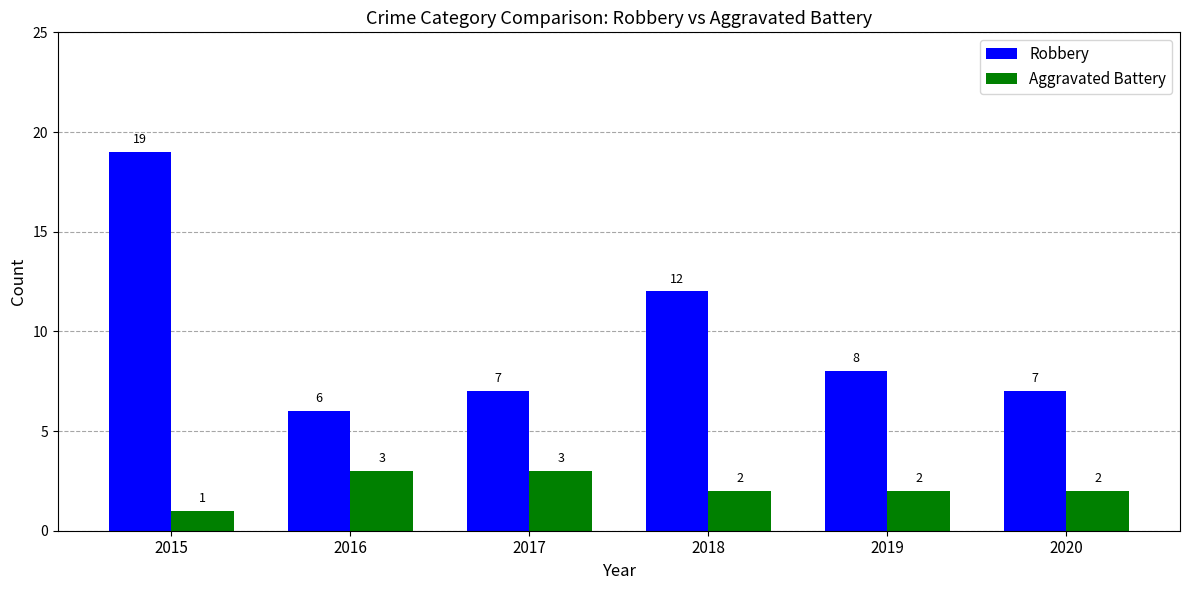

Reading right to left, extract all data points from this chart.

Robbery: 2020=7	2019=8	2018=12	2017=7	2016=6	2015=19
Aggravated Battery: 2020=2	2019=2	2018=2	2017=3	2016=3	2015=1